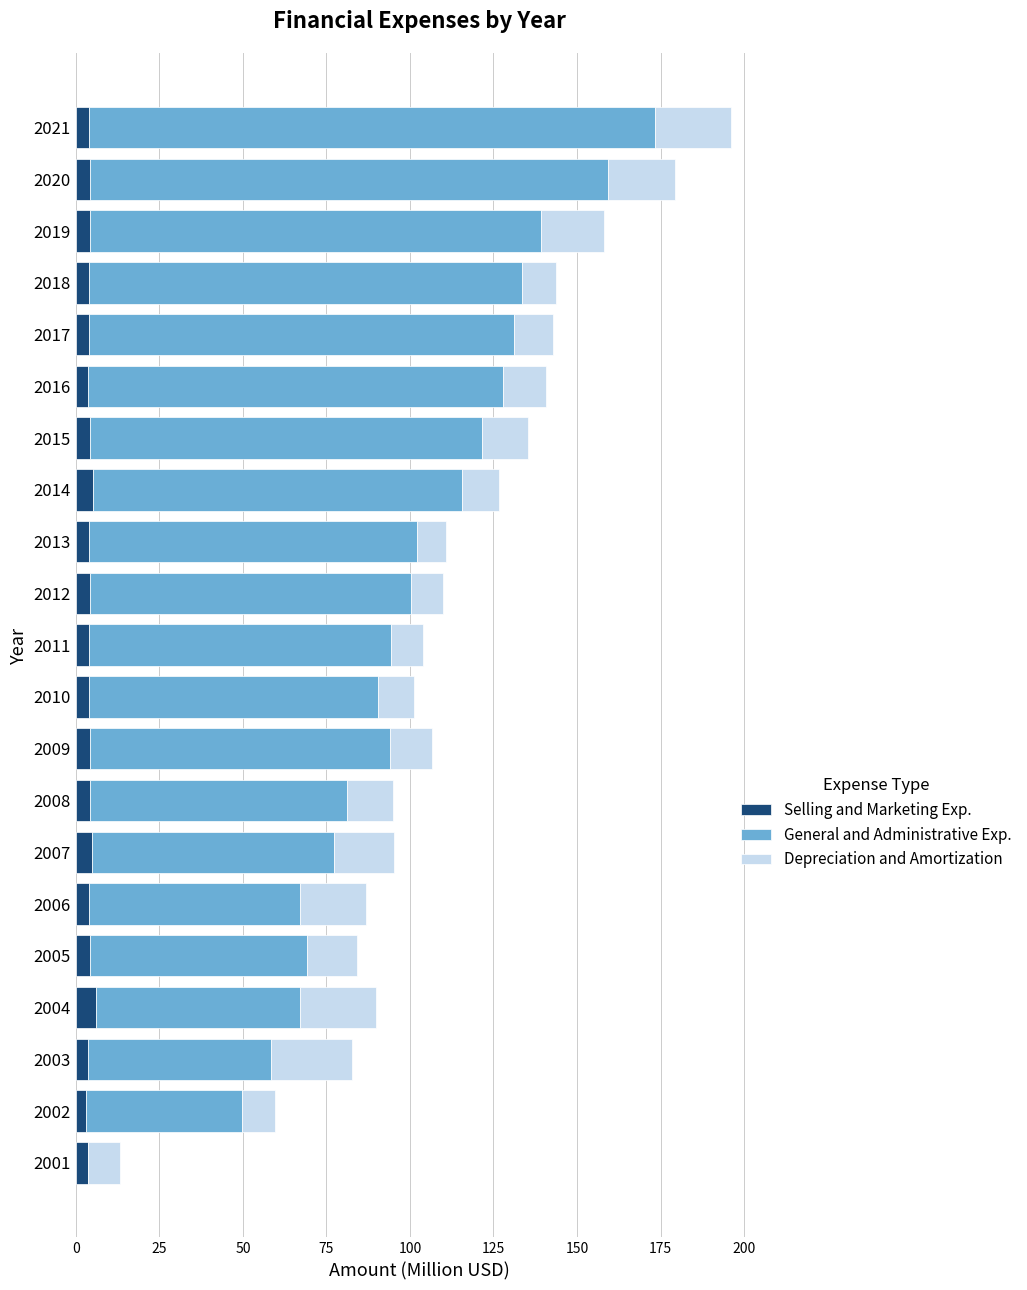

What is the highest value of the Selling and Marketing Exp. series?

6.0